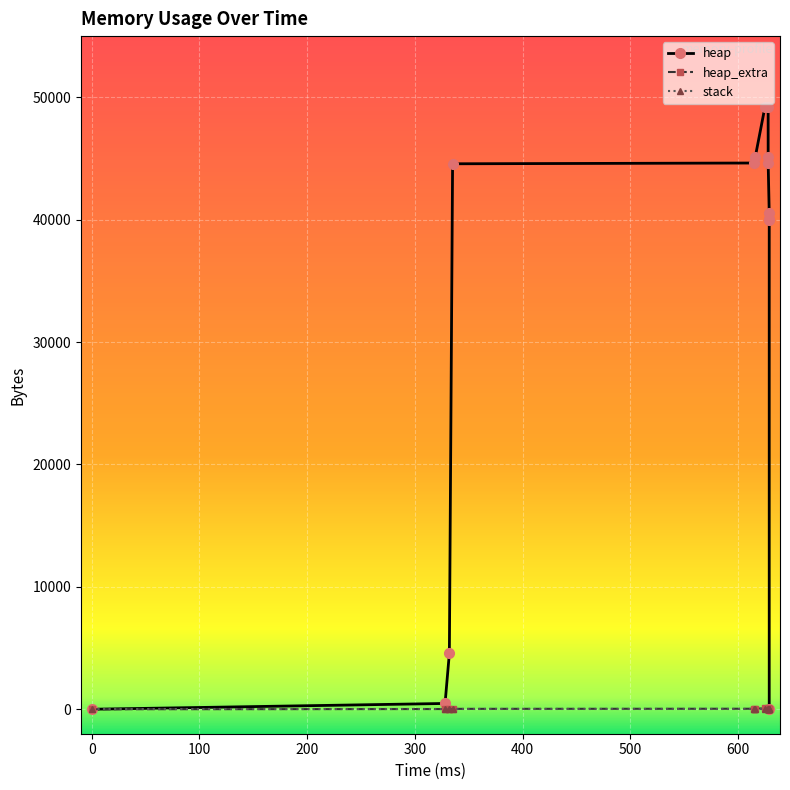

Is this an area chart (filled region under the line)?

No